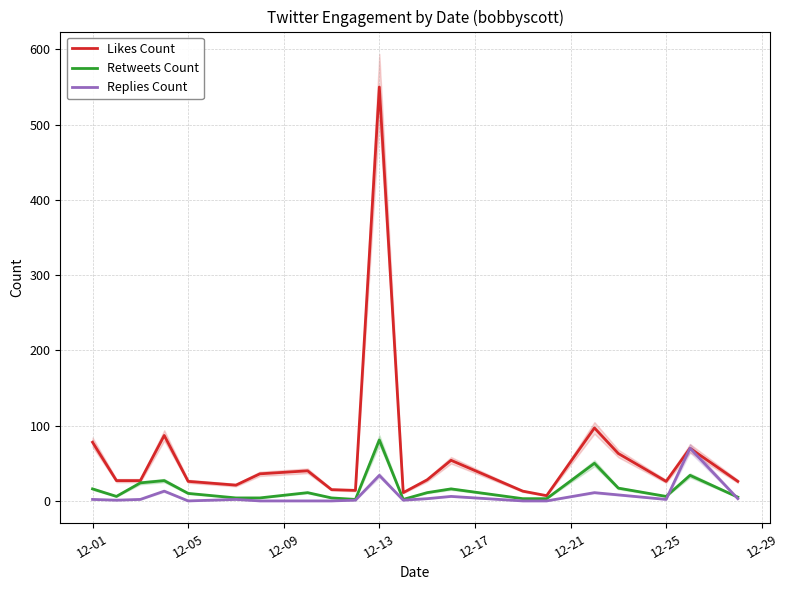

Is this an area chart (filled region under the line)?

No